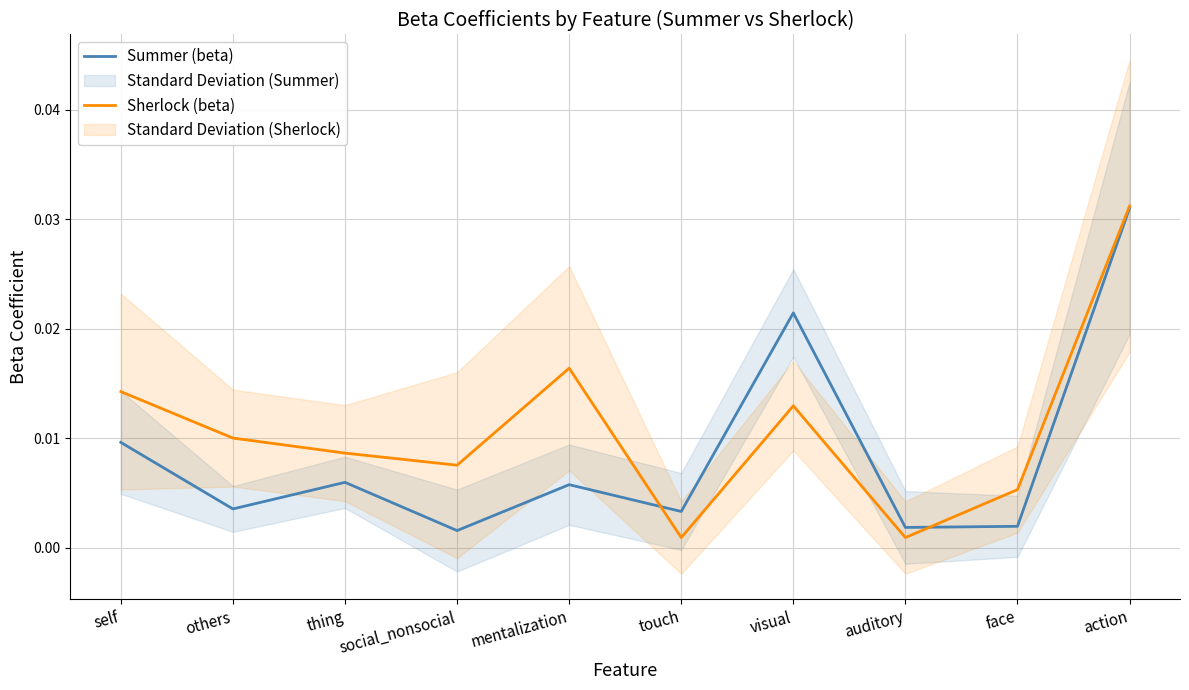

How many intersections are there between Summer (beta) and Sherlock (beta)?

2